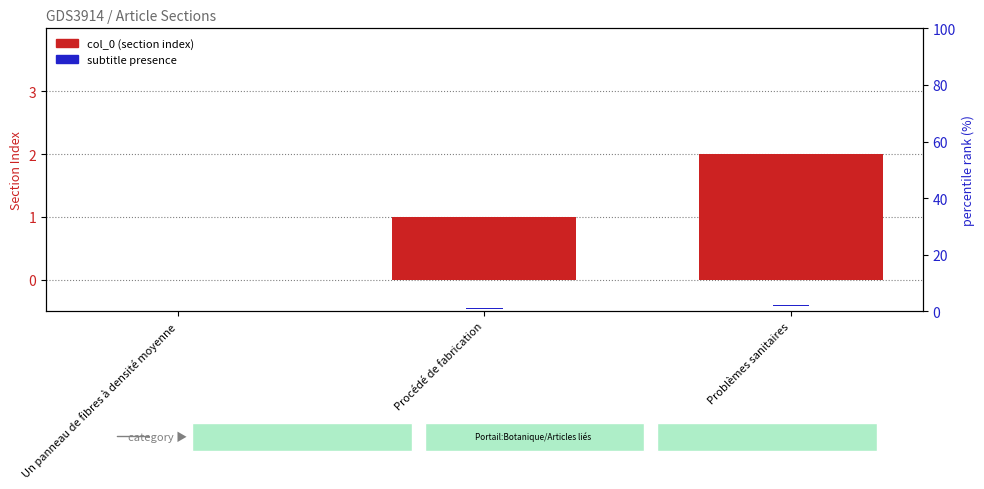

Reading left to right, extract all data points from this chart.

col_0 (section index): Un panneau de fibres à densité moyenne=0.0	Procédé de fabrication=1.0	Problèmes sanitaires=2.0
subtitle index: Un panneau de fibres à densité moyenne=0.5	Procédé de fabrication=0.5	Problèmes sanitaires=0.5